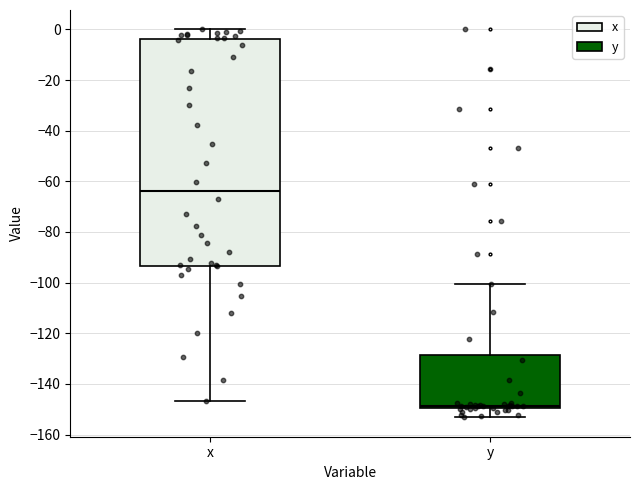

Reading left to right, transcribe this box plot: for each box, give where its median line is, the range the box spans, and where its two whiskers end, as read against the y-axis. The values are not printed on the chart, so give them approximately, as read against the axis.

x: median -64, box -94 to -4, whiskers -146 to 0
y: median -148, box -150 to -128, whiskers -154 to -100